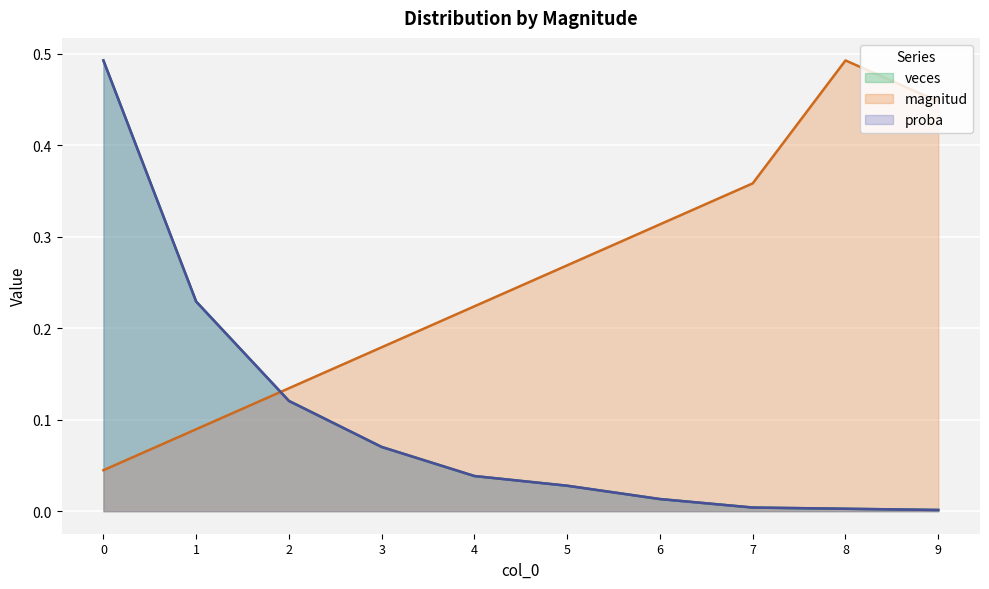

How many lines are shown in the chart?

3